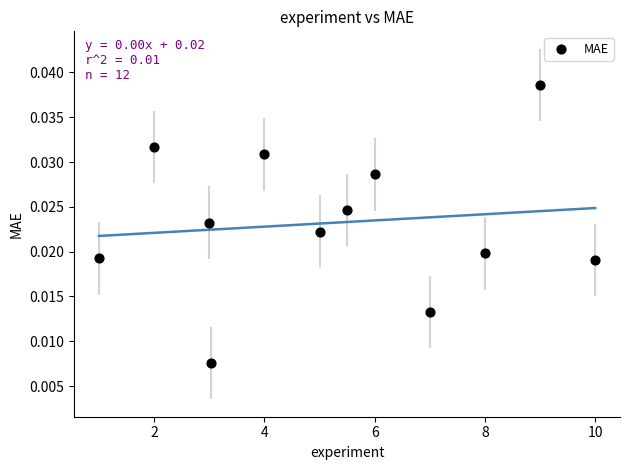

What is the average X value?

5.3